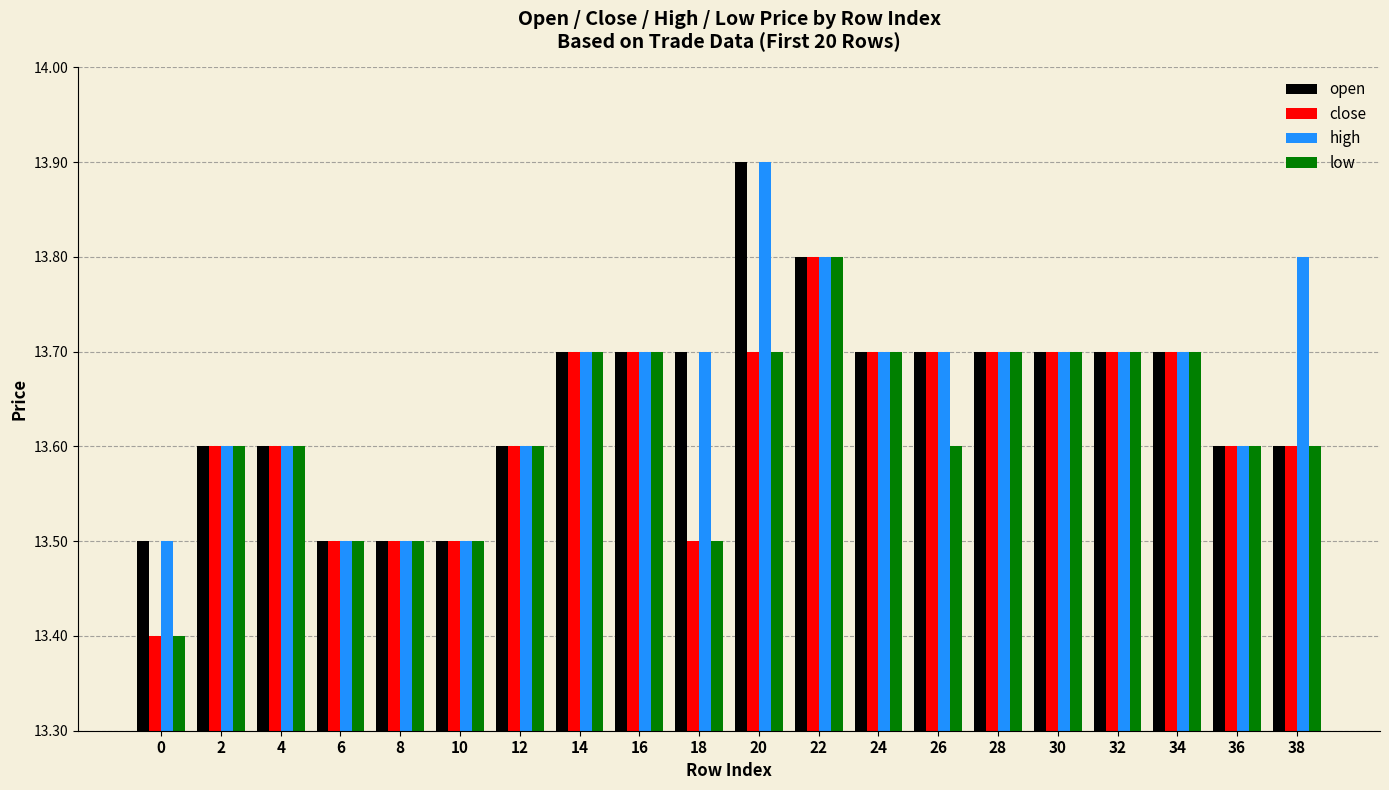

What are all the series names shown in the legend?

open, close, high, low